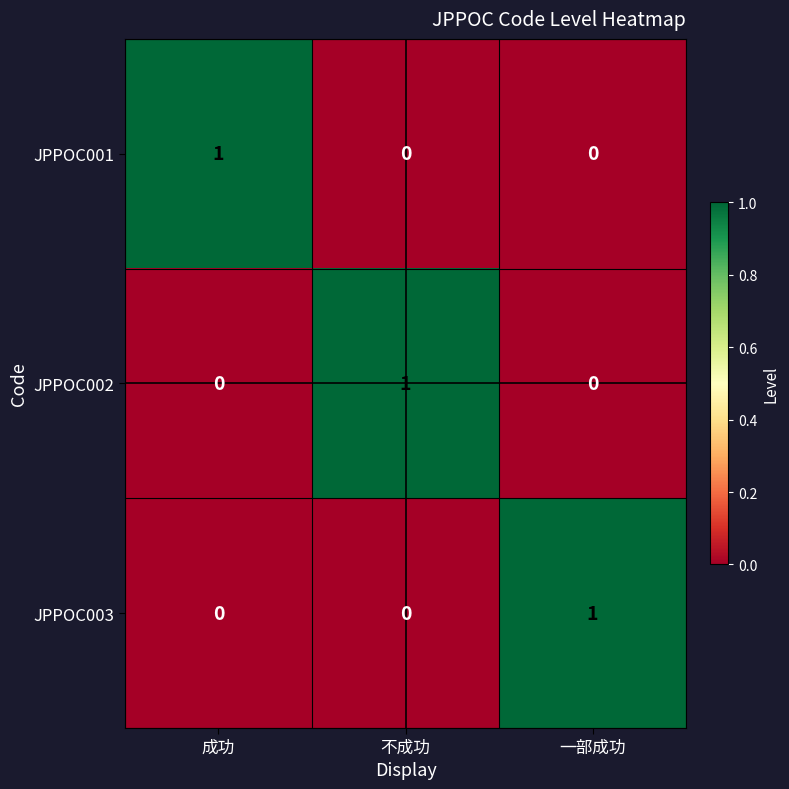

At how many categories does at least one series exceed 0?

3